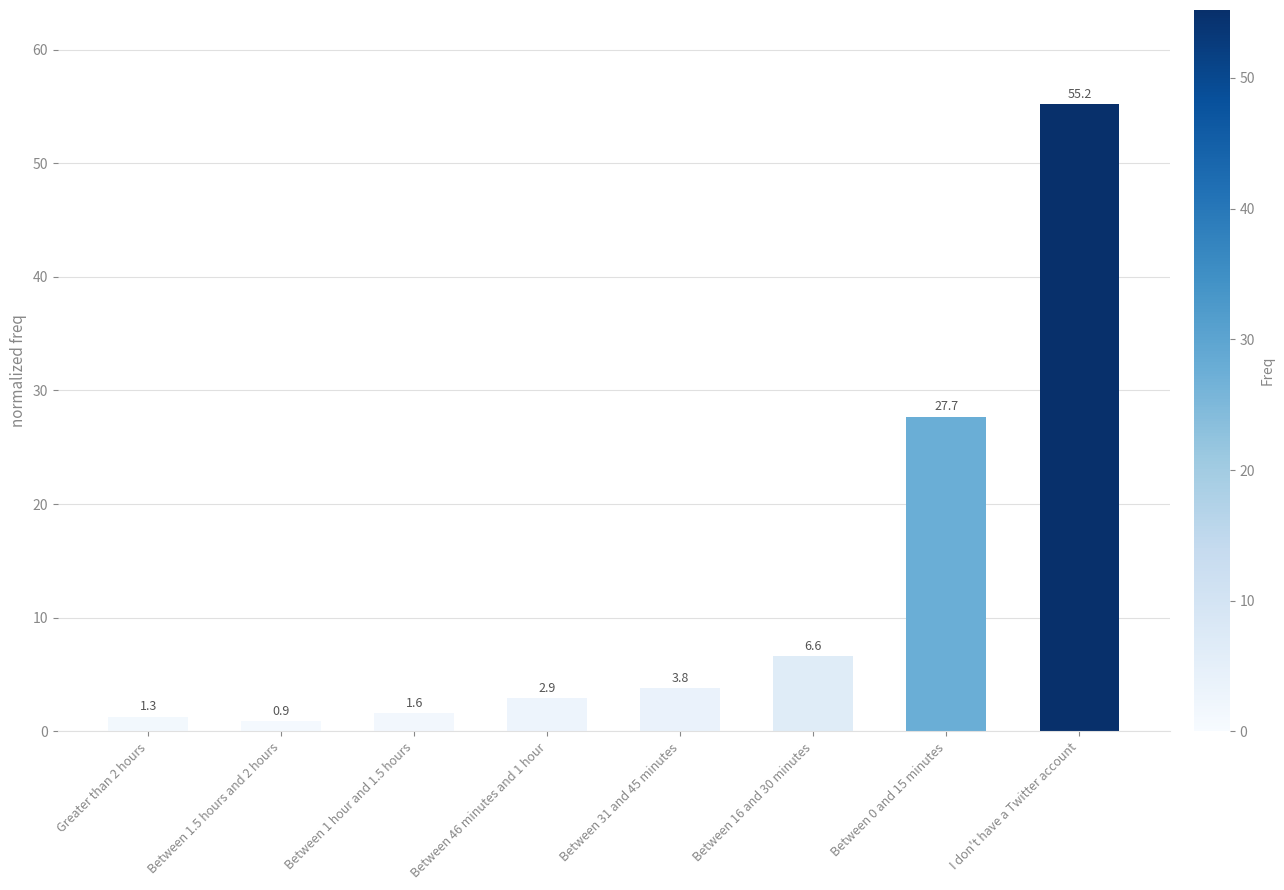

How many bars are there in total?

8